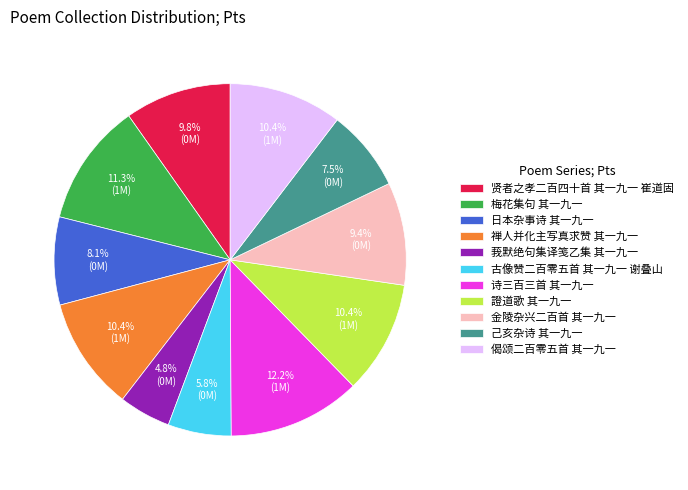

True or false: 禅人并化主写真求赞 其一九一 accounts for 10% of the total.

True